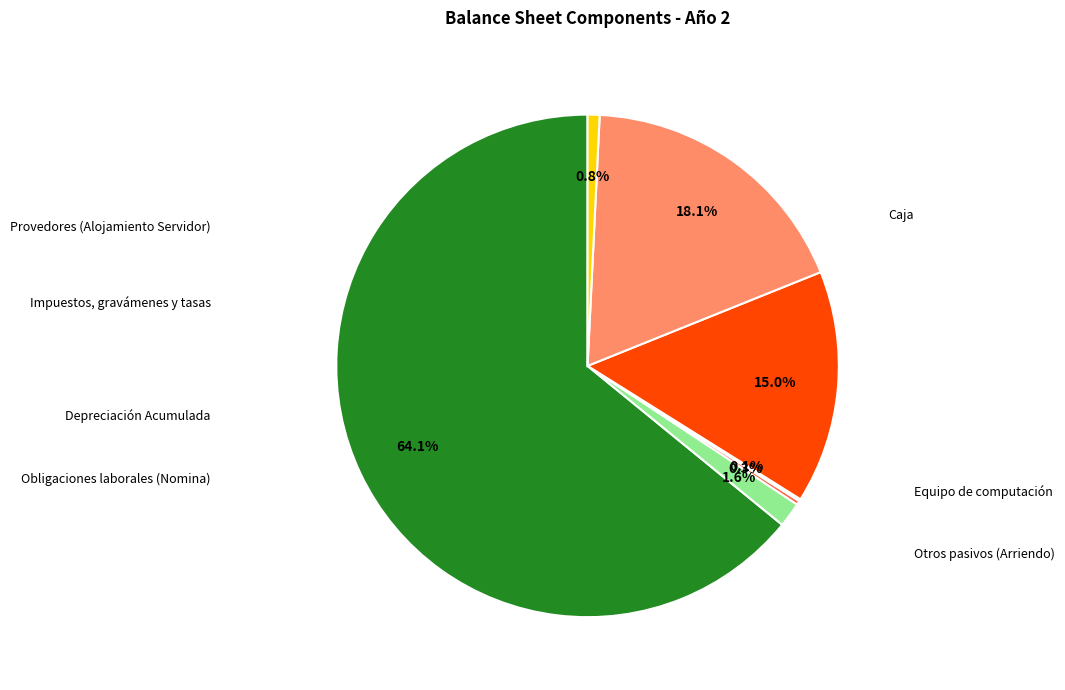

Does any single category account for the majority?

Yes